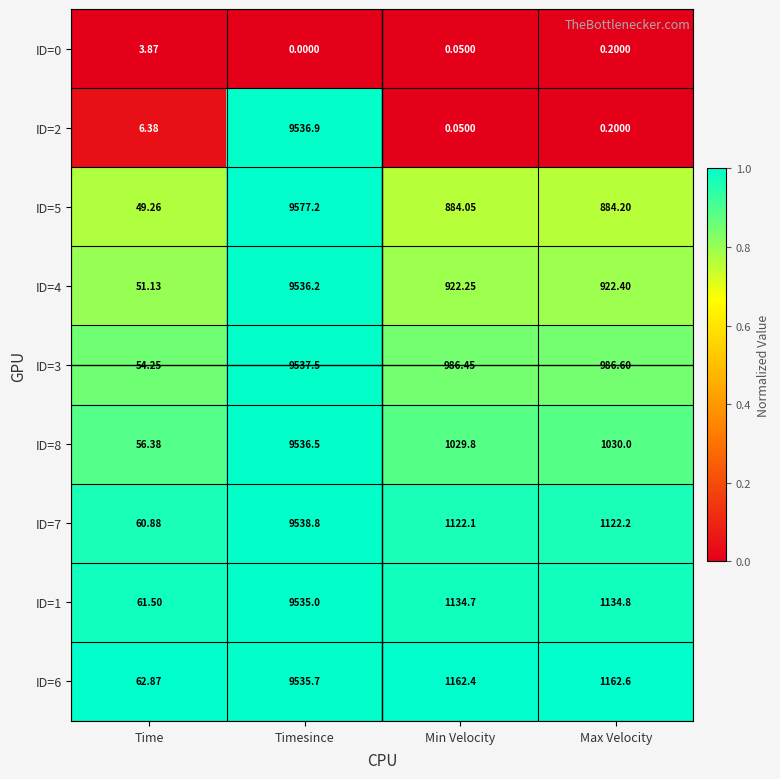

At which label does ID=3 reach its peak?

Timesince